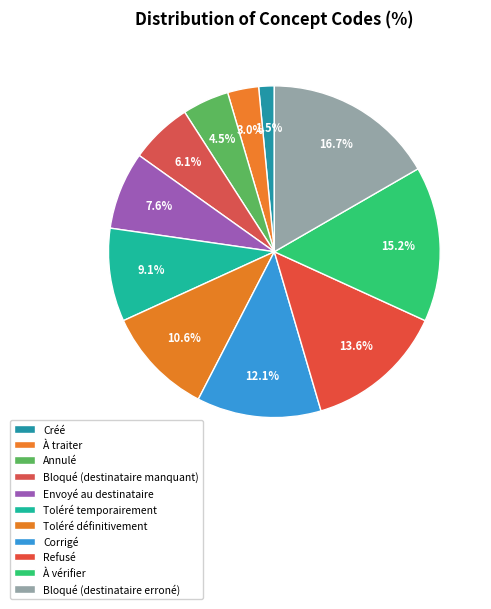

Rank the categories by value from highest to lowest.

Bloqué (destinataire erroné), À vérifier, Refusé, Corrigé, Toléré définitivement, Toléré temporairement, Envoyé au destinataire, Bloqué (destinataire manquant), Annulé, À traiter, Créé